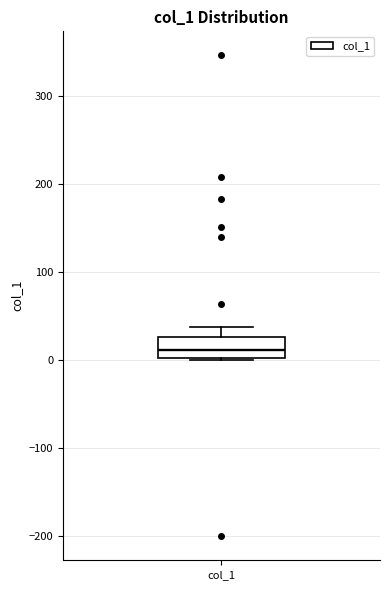

Transcribe this box plot: give where the median line is, the range the box spans, and where the two whiskers end, as read against the y-axis. The values are not printed on the chart, so give them approximately, as read against the axis.

median 10, box 0 to 30, whiskers 0 to 40